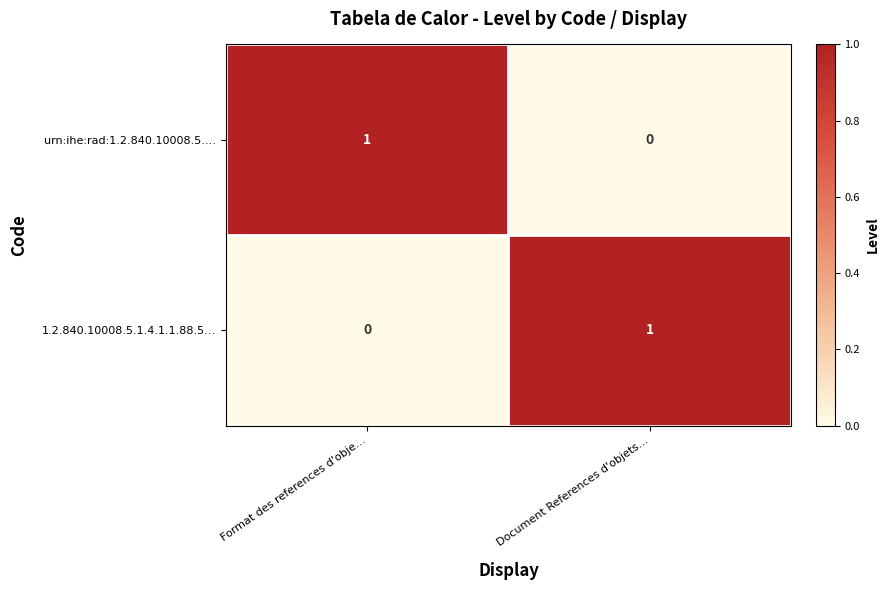

Where is 1.2.840.10008.5.1.4.1.1.88.5… nearest to the value 0?

Format des references d'obje…